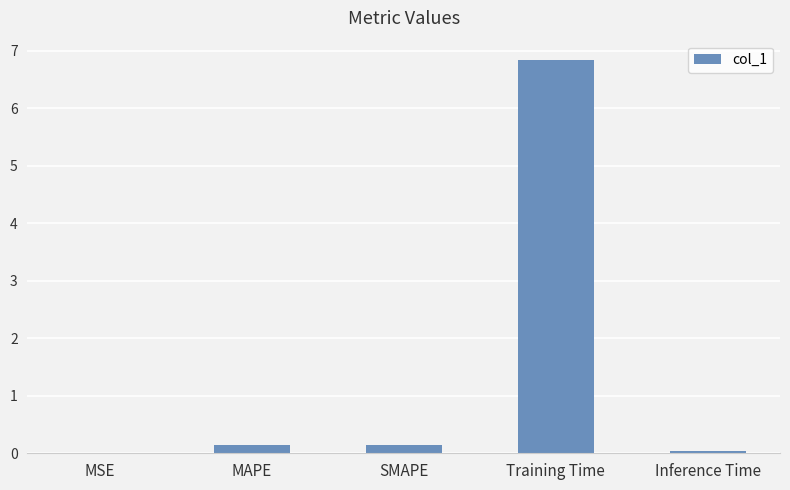

Is it true that the value at Inference Time is 0.0?

True